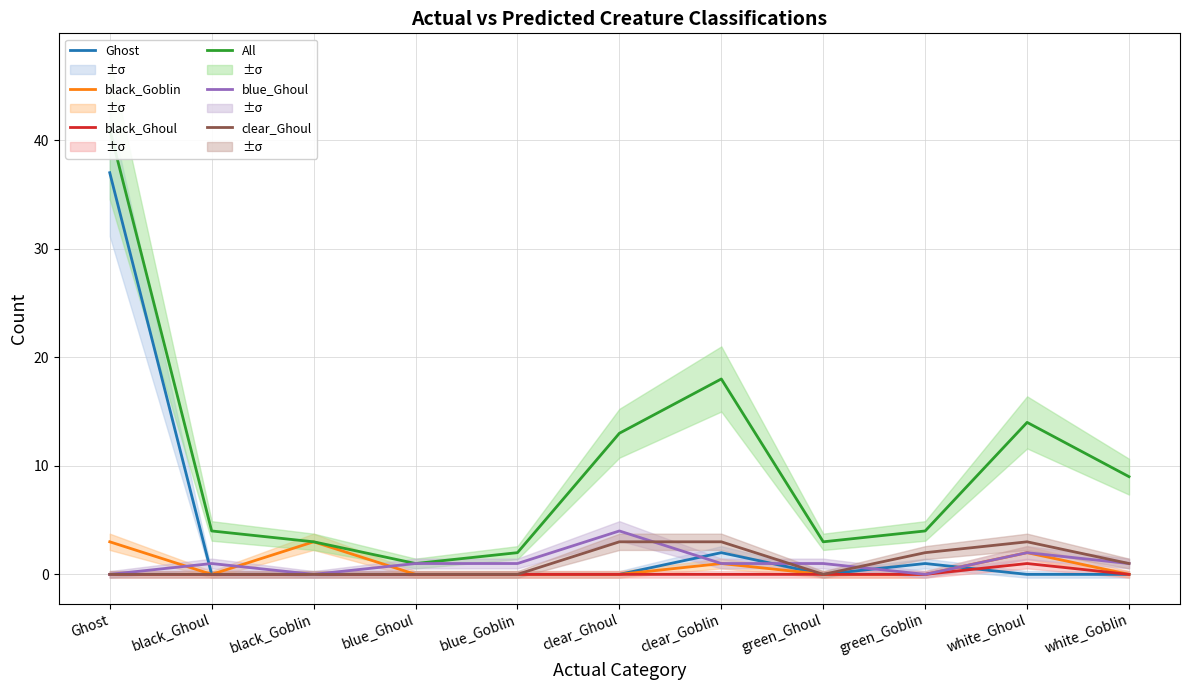

Reading right to left, transcribe all the data shown in this chart.

Ghost: white_Goblin=0	white_Ghoul=0	green_Goblin=1	green_Ghoul=0	clear_Goblin=2	clear_Ghoul=0	blue_Goblin=0	blue_Ghoul=0	black_Goblin=0	black_Ghoul=0	Ghost=37
black_Goblin: white_Goblin=0	white_Ghoul=2	green_Goblin=0	green_Ghoul=0	clear_Goblin=1	clear_Ghoul=0	blue_Goblin=0	blue_Ghoul=0	black_Goblin=3	black_Ghoul=0	Ghost=3
black_Ghoul: white_Goblin=0	white_Ghoul=1	green_Goblin=0	green_Ghoul=0	clear_Goblin=0	clear_Ghoul=0	blue_Goblin=0	blue_Ghoul=0	black_Goblin=0	black_Ghoul=0	Ghost=0
All: white_Goblin=9	white_Ghoul=14	green_Goblin=4	green_Ghoul=3	clear_Goblin=18	clear_Ghoul=13	blue_Goblin=2	blue_Ghoul=1	black_Goblin=3	black_Ghoul=4	Ghost=41
blue_Ghoul: white_Goblin=1	white_Ghoul=2	green_Goblin=0	green_Ghoul=1	clear_Goblin=1	clear_Ghoul=4	blue_Goblin=1	blue_Ghoul=1	black_Goblin=0	black_Ghoul=1	Ghost=0
clear_Ghoul: white_Goblin=1	white_Ghoul=3	green_Goblin=2	green_Ghoul=0	clear_Goblin=3	clear_Ghoul=3	blue_Goblin=0	blue_Ghoul=0	black_Goblin=0	black_Ghoul=0	Ghost=0